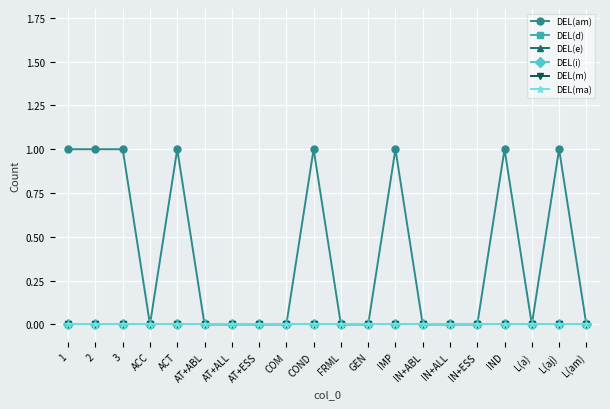

List the labels in order of DEL(d) value, smallest first.

1, 2, 3, ACC, ACT, AT+ABL, AT+ALL, AT+ESS, COM, COND, FRML, GEN, IMP, IN+ABL, IN+ALL, IN+ESS, IND, L(a), L(aj), L(am)